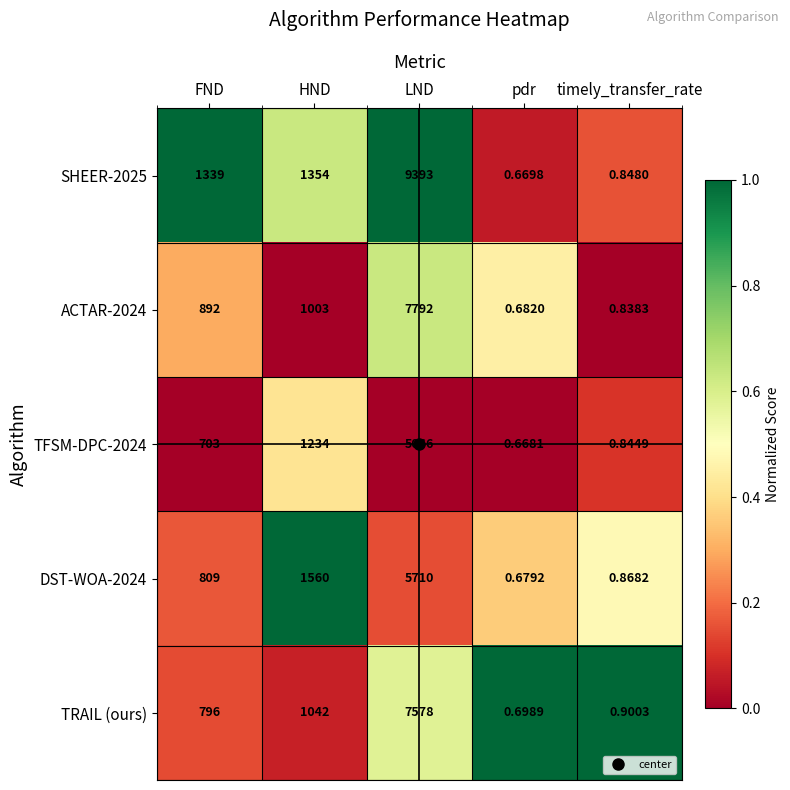

Is the value of TRAIL (ours) at LND greater than the value of SHEER-2025 at FND?

Yes